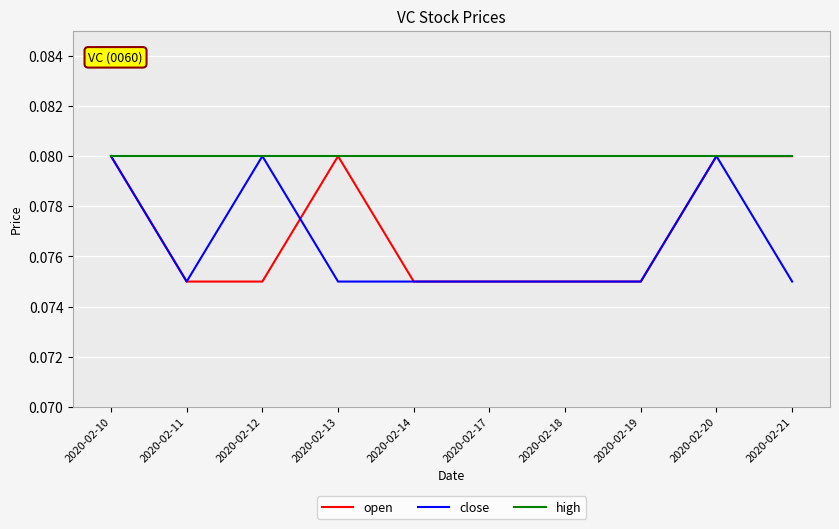

Is it true that high equals 0.0 at 2020-02-20?

False